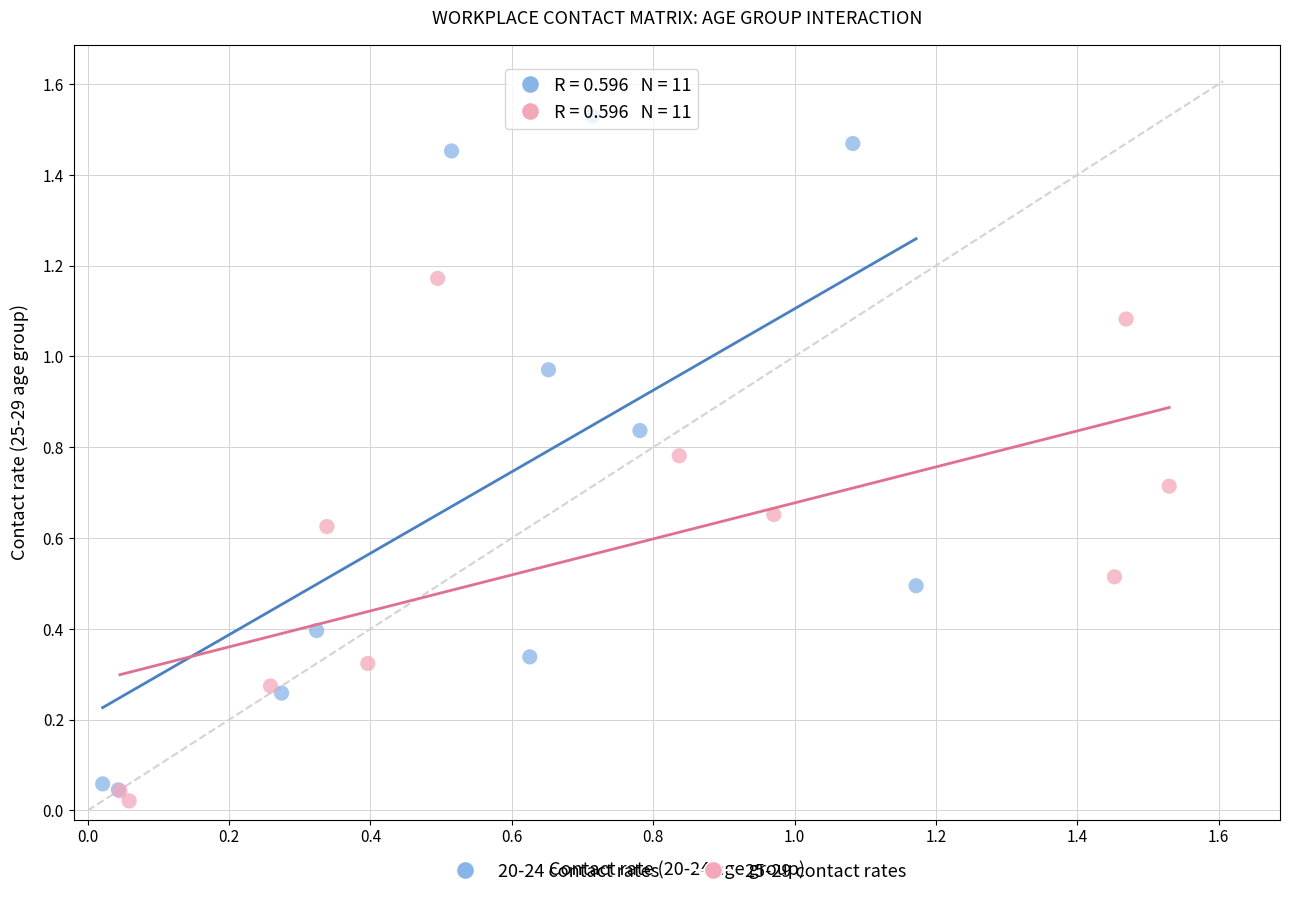

Which series contains the lowest Y value?

25-29 contact rates